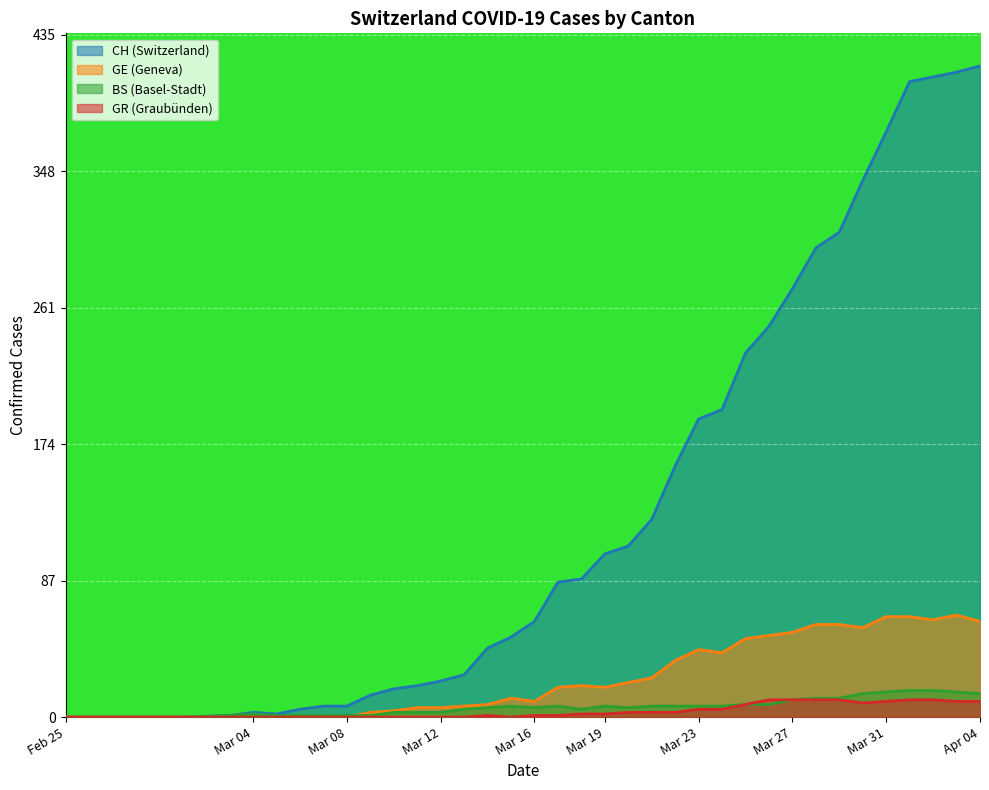

Which series has the widest spread of values?

CH (Switzerland)